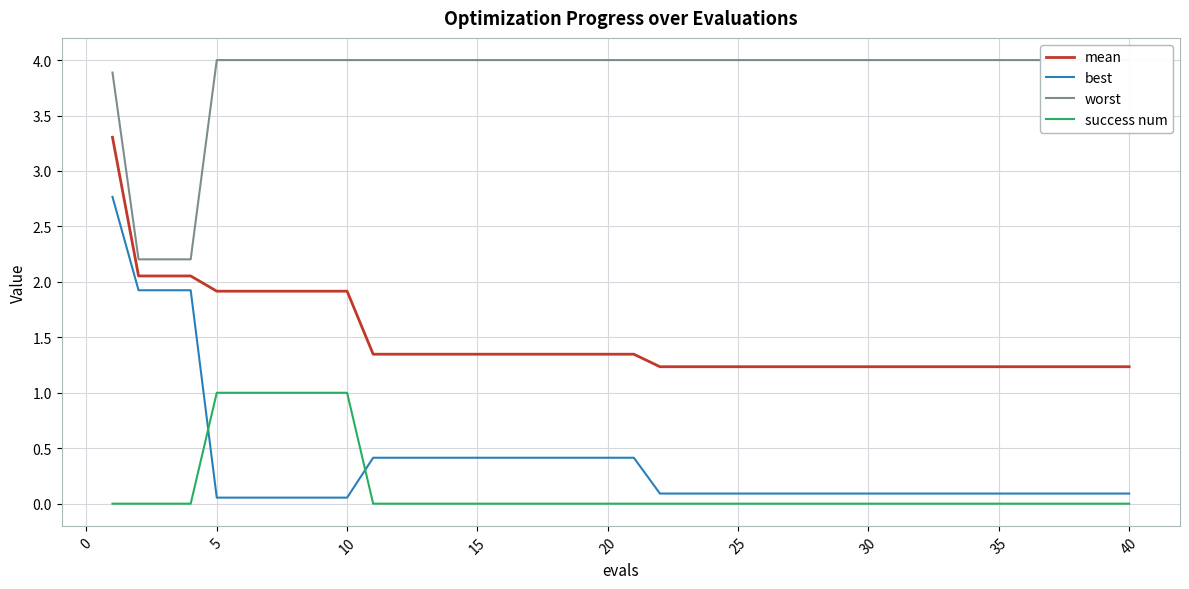

What is the maximum value for mean?

3.3